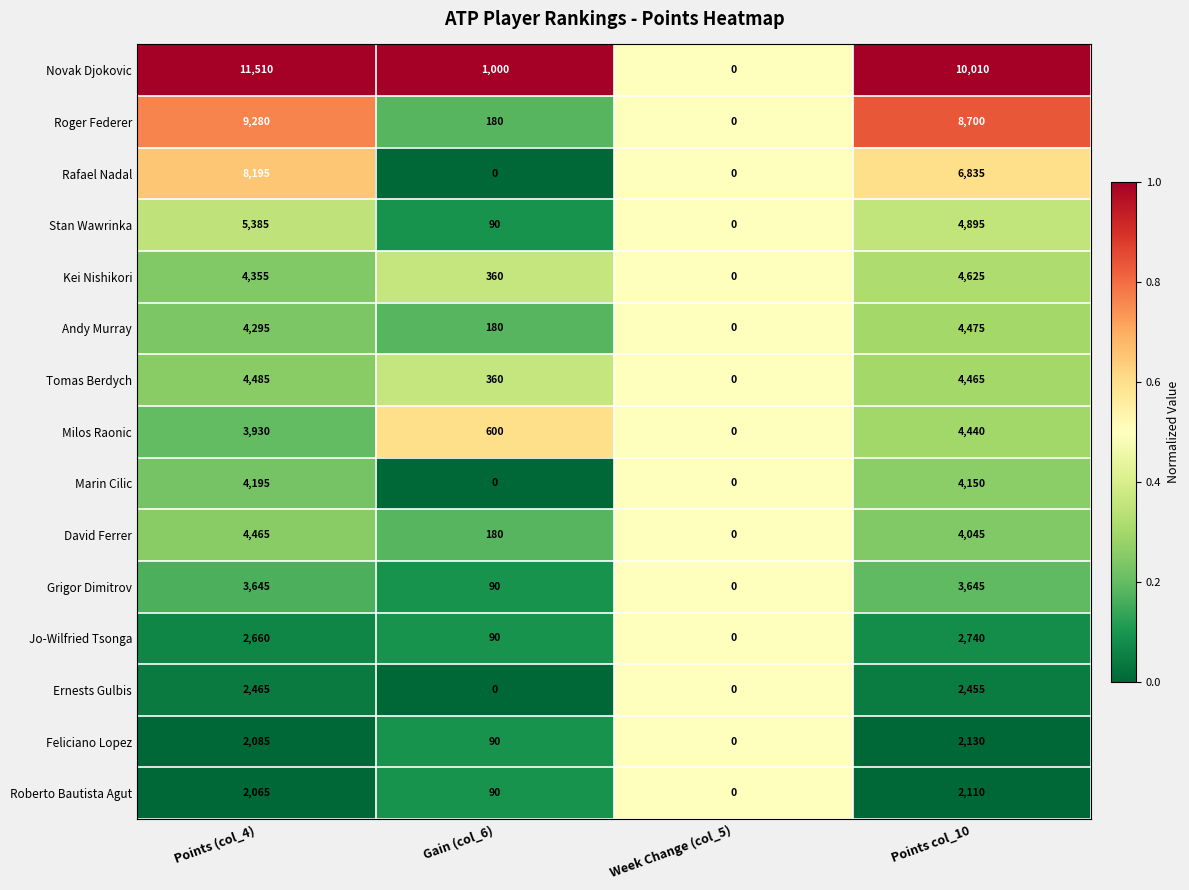

What is the greatest value displayed?

11510